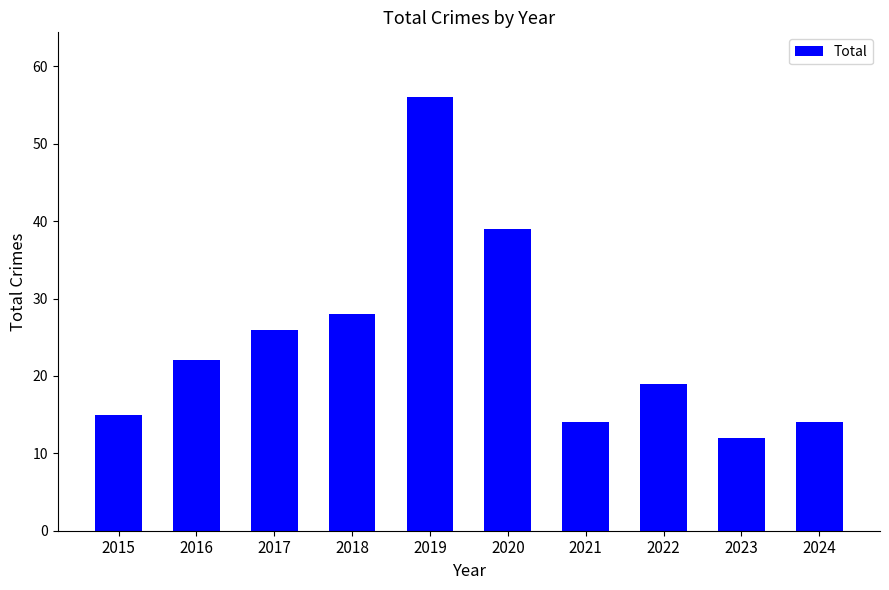

What is the maximum value shown in the chart?

56